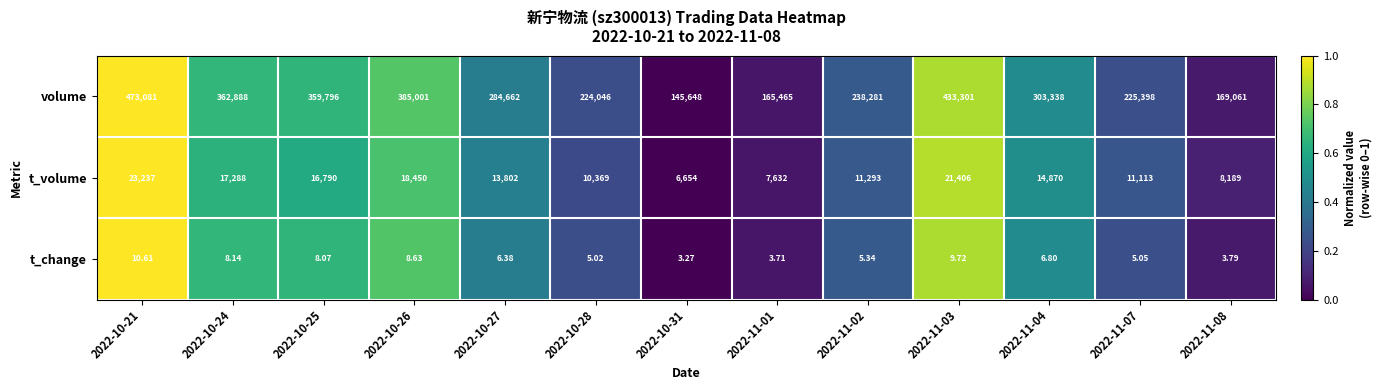

What is the greatest value displayed?

473081.0